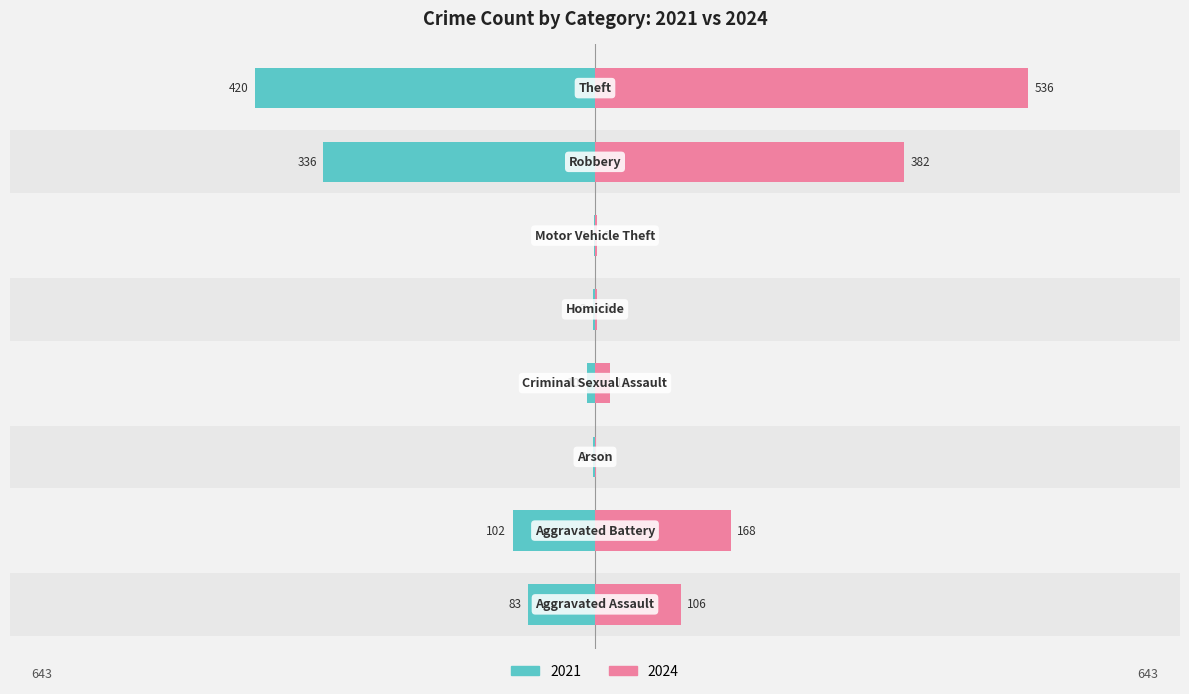

What is the label of the 7th bar from the left?

Robbery